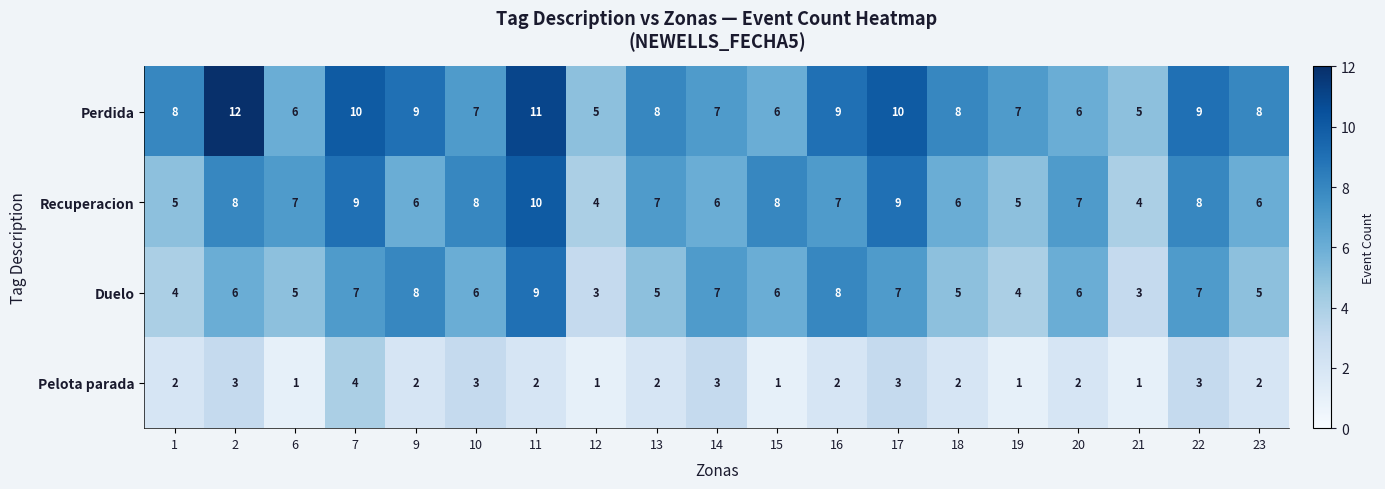

Is the value of Perdida at 13 greater than the value of Recuperacion at 23?

Yes